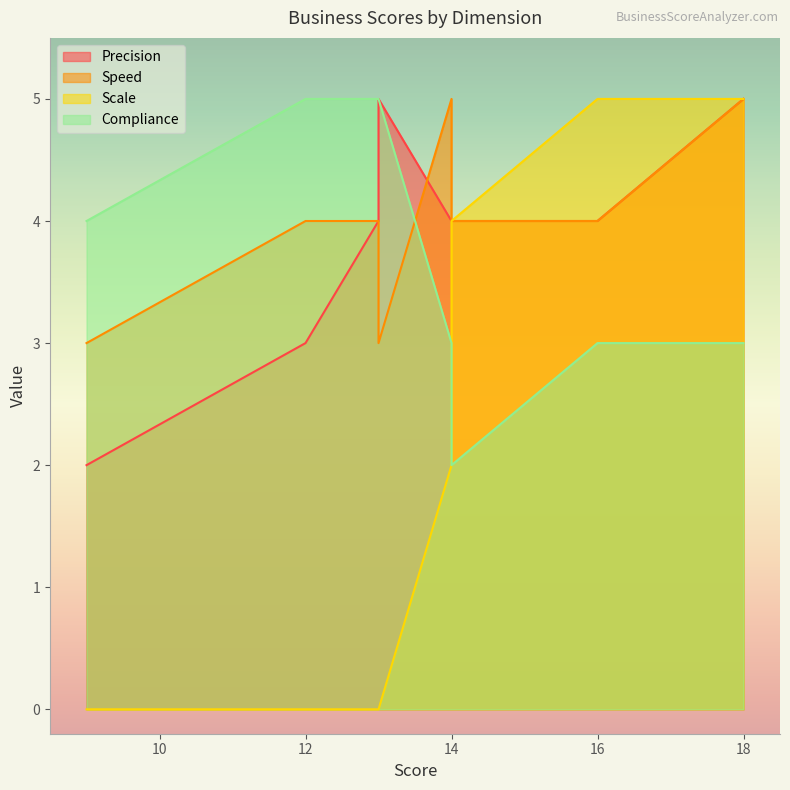

Does the chart have visible grid lines?

No